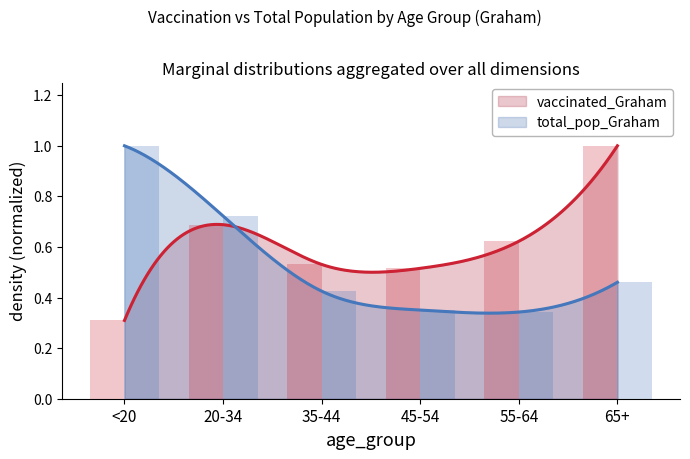

Rank the series at 35-44 from lowest to highest value.

total_pop_Graham, vaccinated_Graham